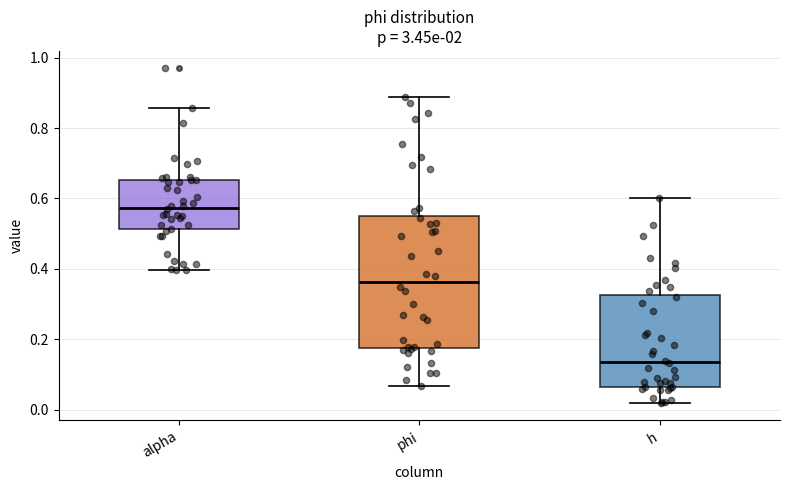

Where is the lower edge of the box for alpha on the y-axis? The values are not printed on the chart, so give them approximately, as read against the axis.

0.52